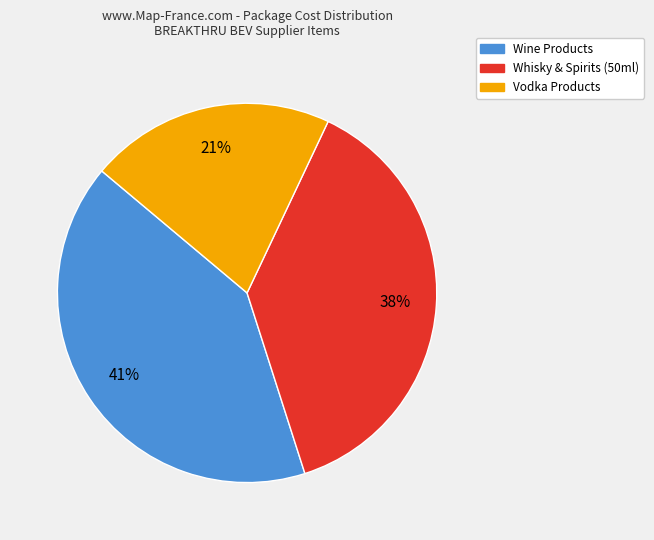

Is there any slice that represents more than half of the pie?

No